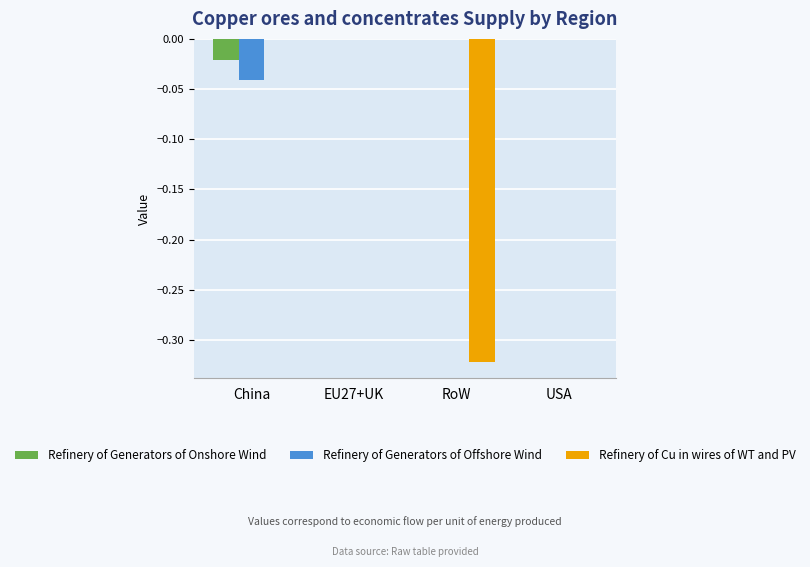

Between EU27+UK and RoW, which series saw the biggest shift?

Refinery of Cu in wires of WT and PV